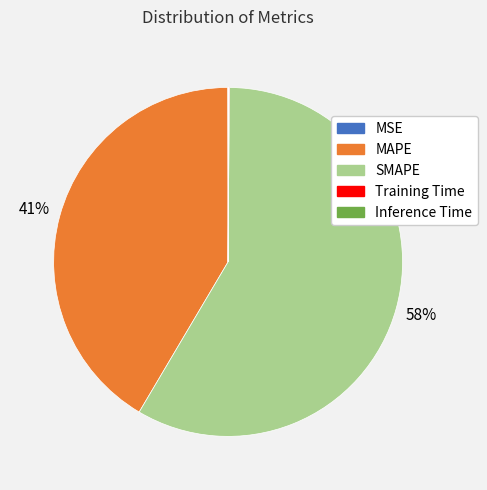

What is the majority slice?

SMAPE